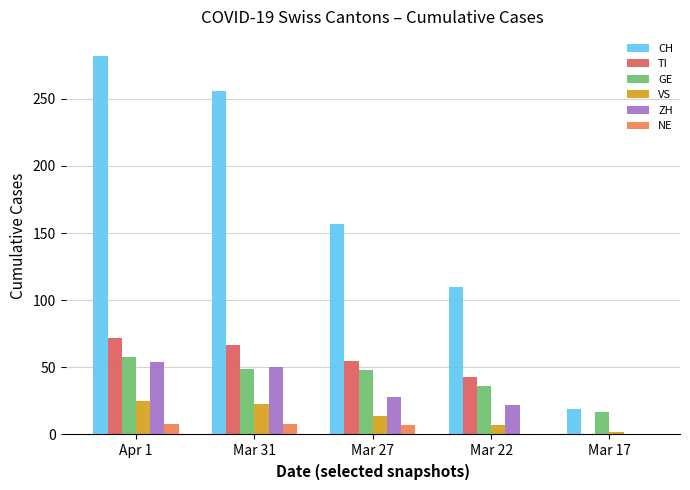

Between Mar 31 and Mar 17, which series saw the biggest shift?

CH